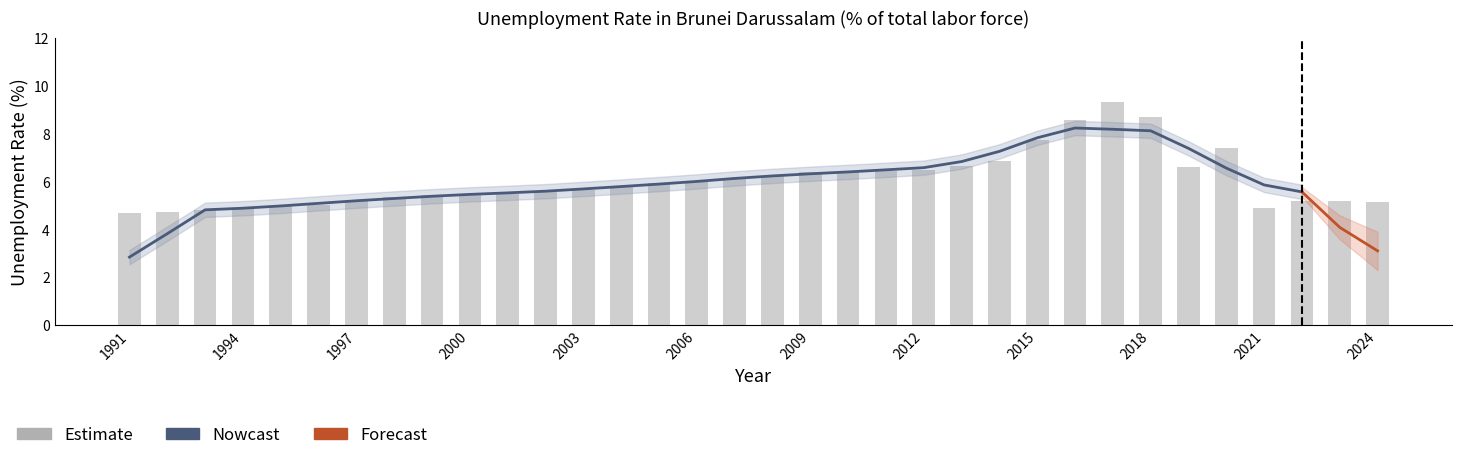

Which has a higher value, 2017 or 1993?

2017